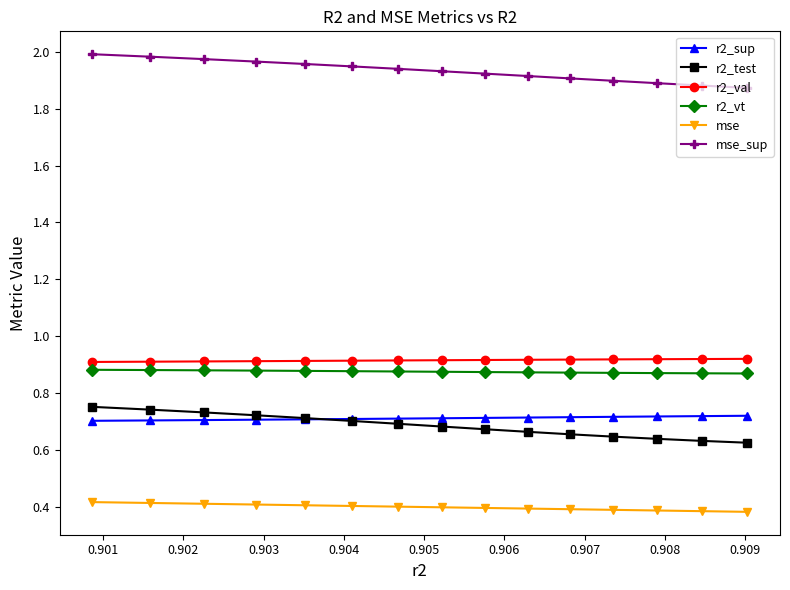

Which series has the largest total across all categories?

mse_sup